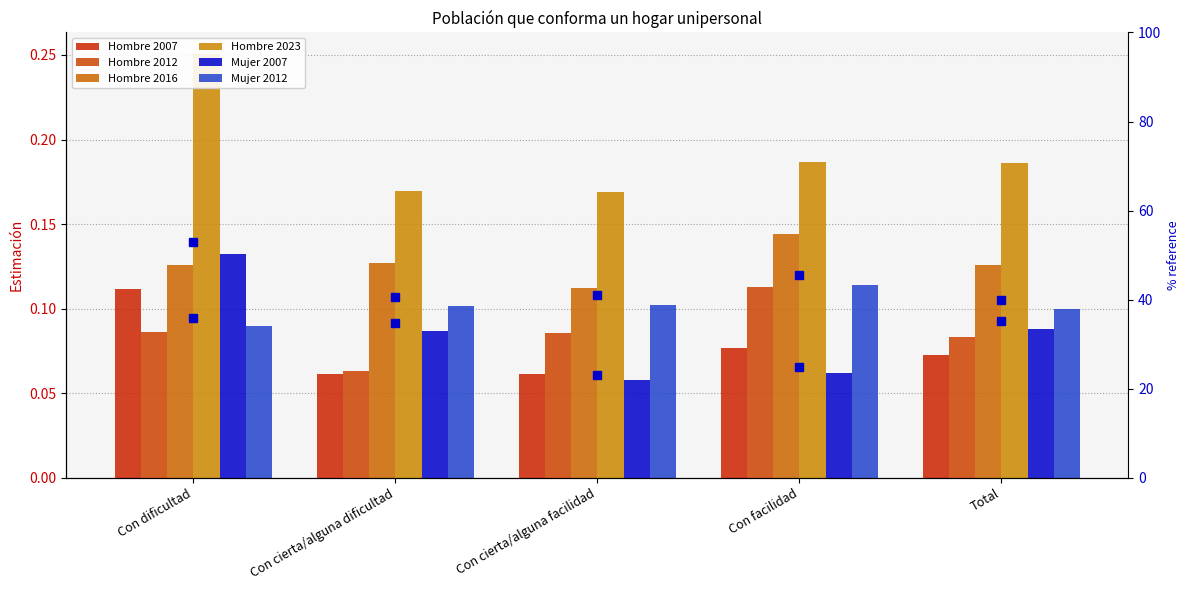

The Hombre 2007 series shows 0.1 at Con cierta/alguna facilidad. True or false?

False